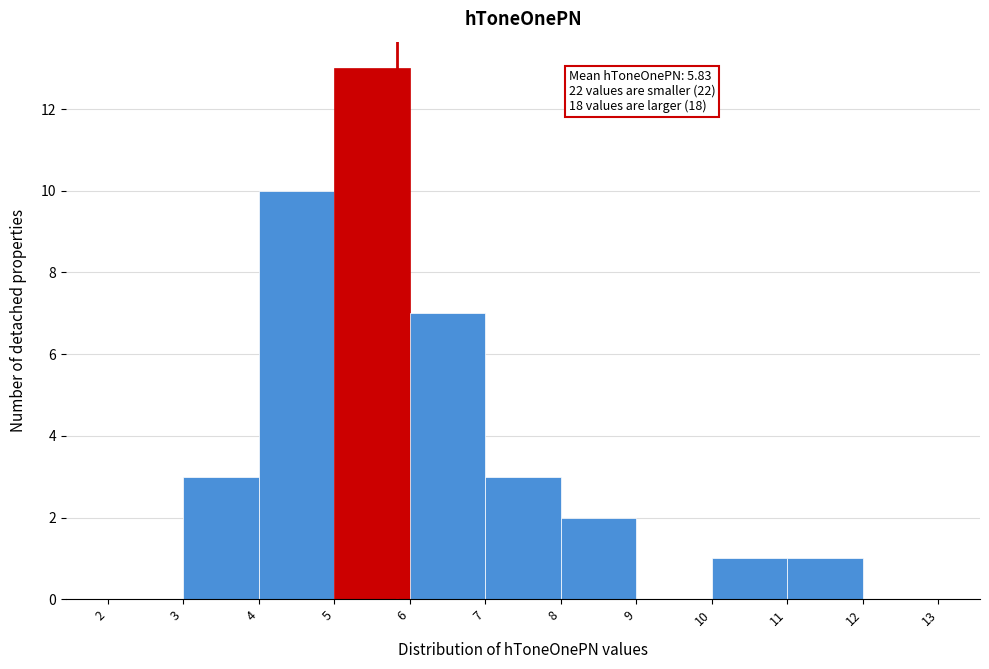

Which range on the x-axis has the tallest bar?

5 to 6